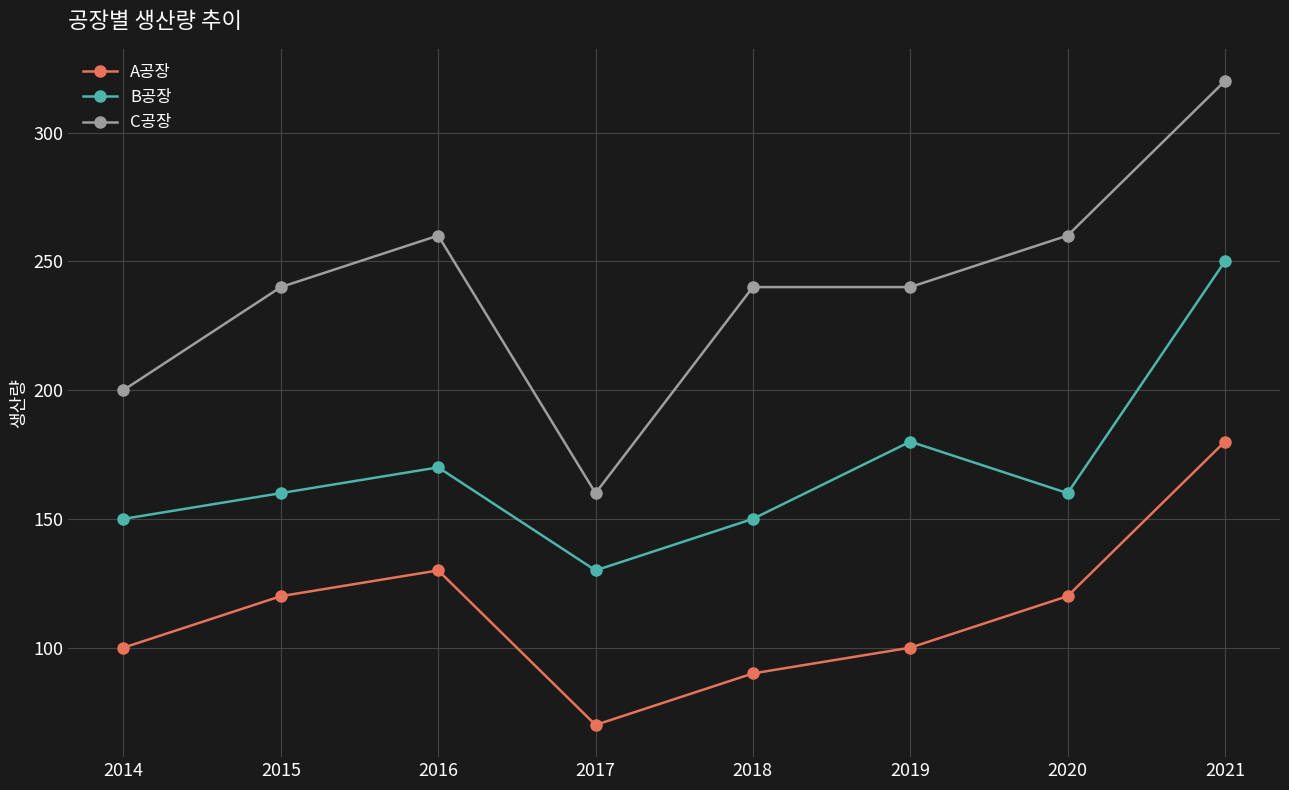

List the series in order of their overall mean, highest first.

C공장, B공장, A공장